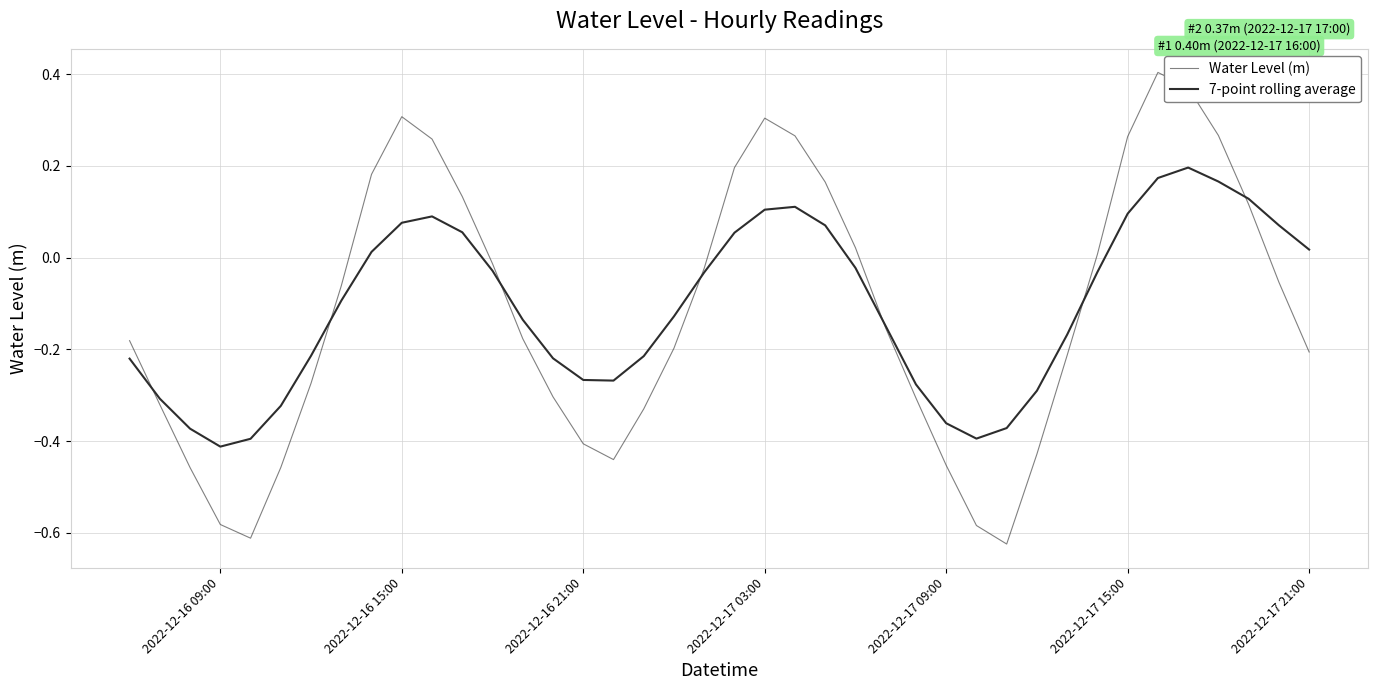

How many lines are shown in the chart?

2